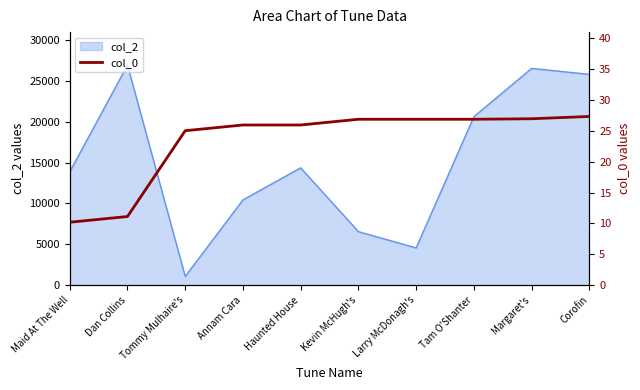

What is the value of the 4th point from the left?

26.0